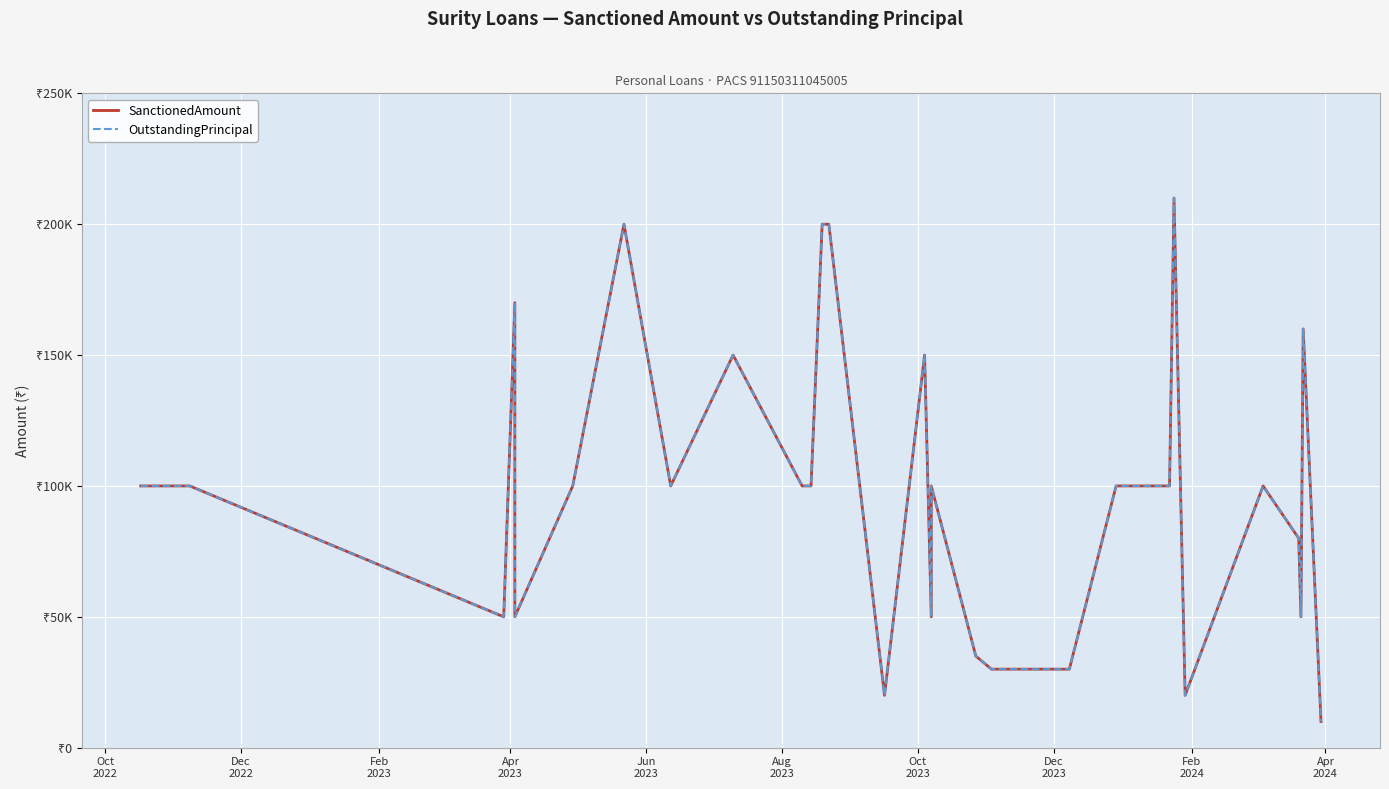

True or false: OutstandingPrincipal has more than 1 interior local peaks.

True